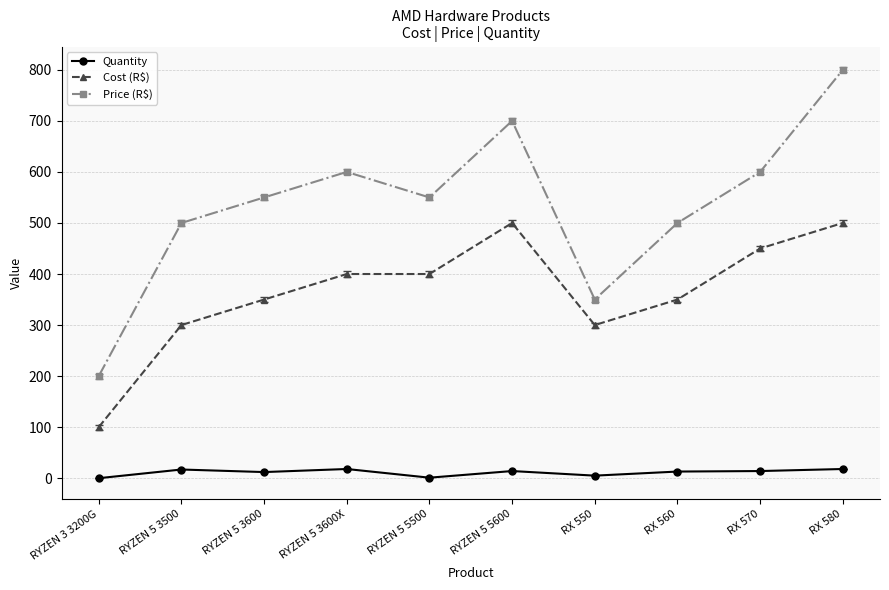

In Price (R$), how many points are lower than both neighbors (excluding endpoints)?

2